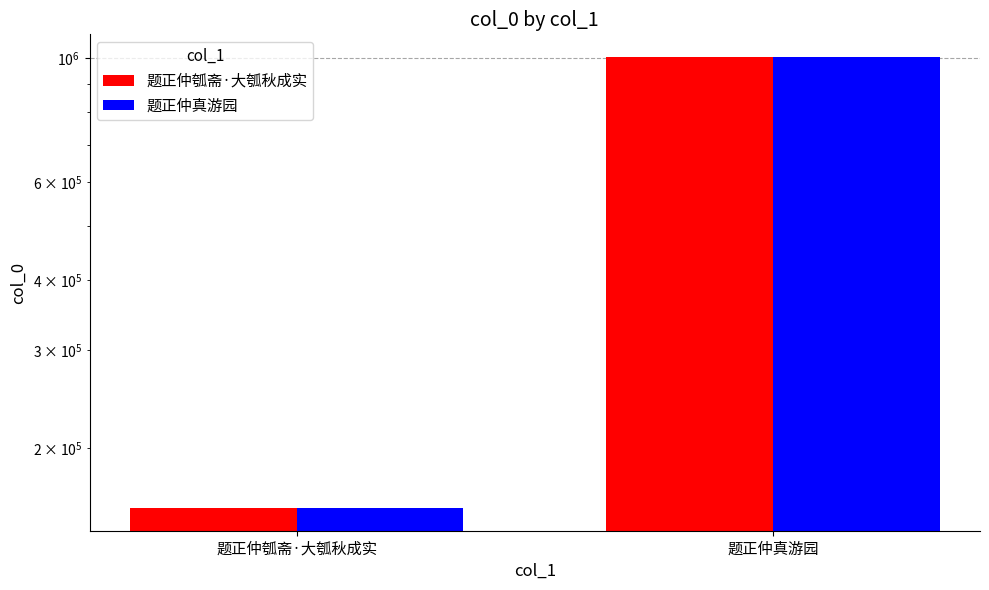

Count the 题正仲瓠斋·大瓠秋成实 values in the range 156205 to 1005692.

2